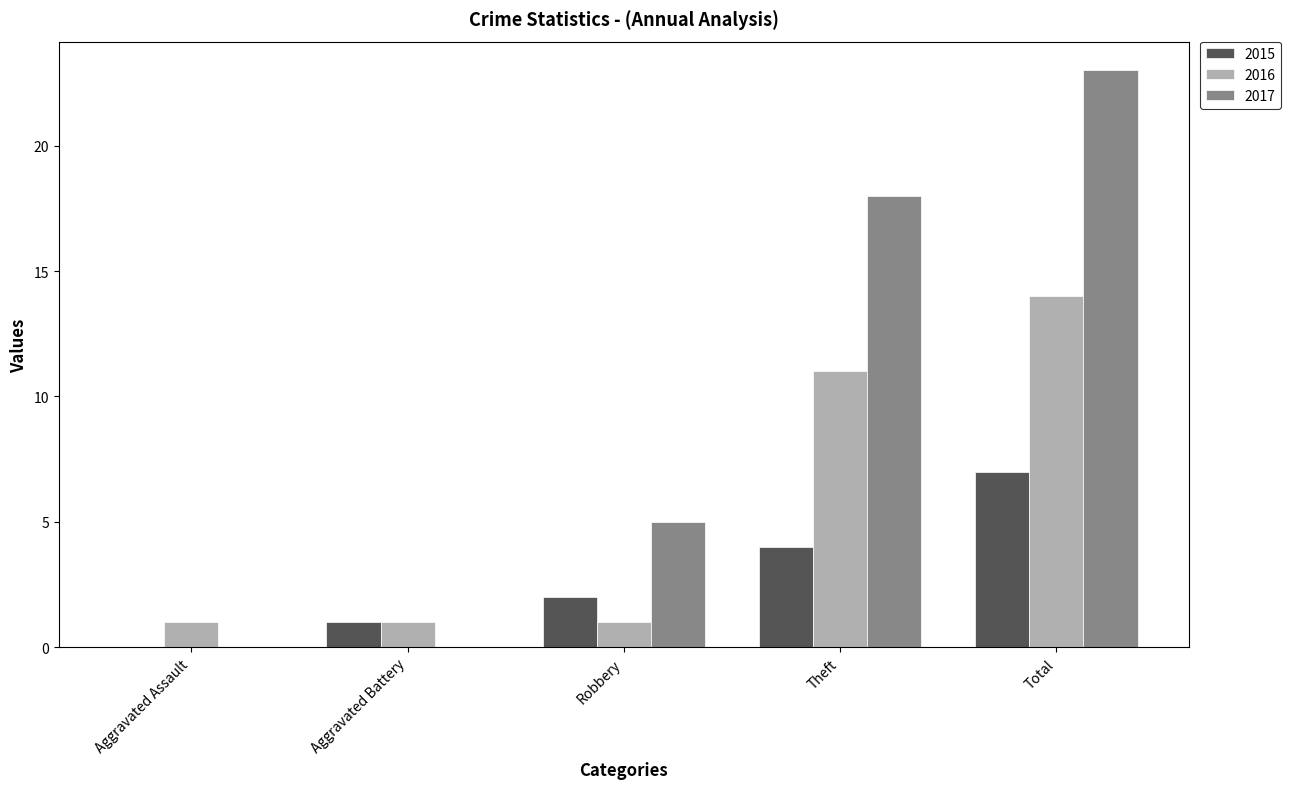

What is the sum of all 2016 values?

28